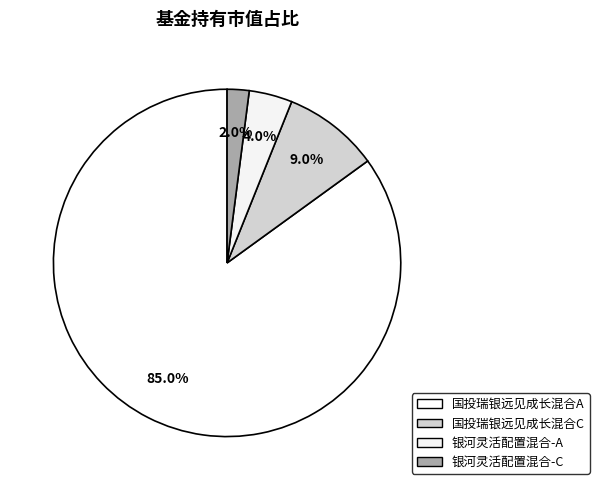

What is the largest slice in the pie chart?

国投瑞银远见成长混合A